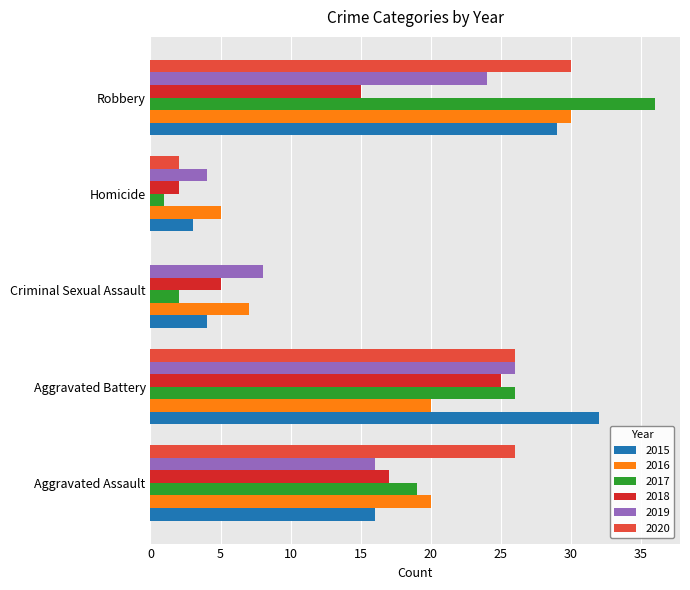

Which series has the widest spread of values?

2017